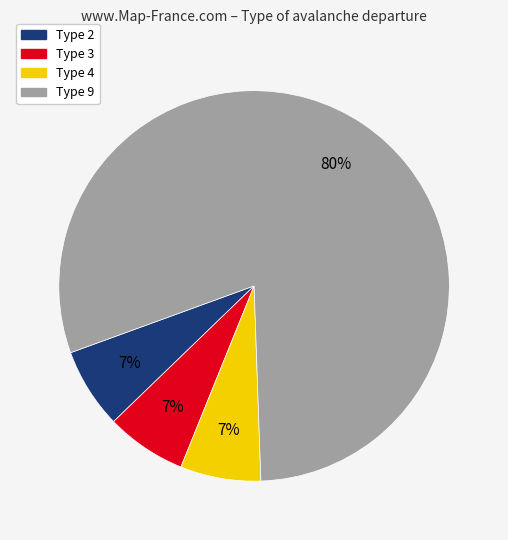

Which slice is the largest?

Type 9